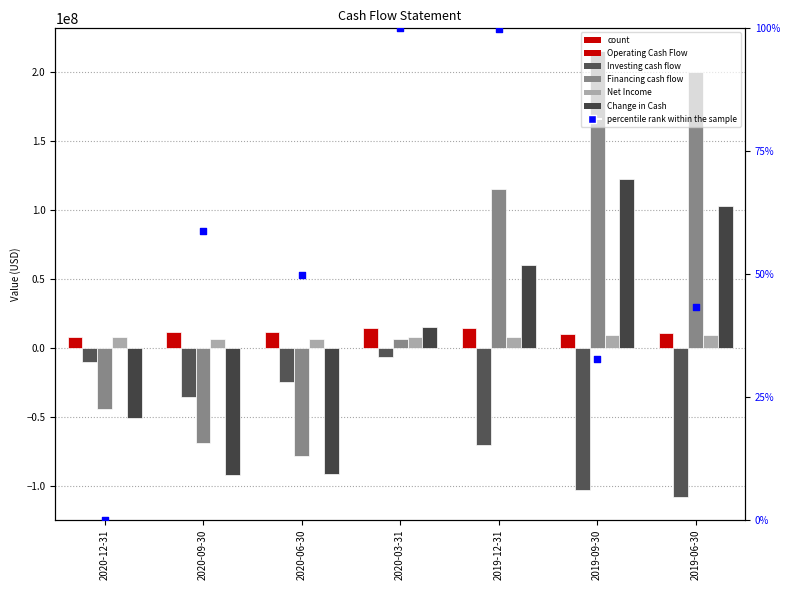

Which series has the widest spread of Y values?

Financing cash flow